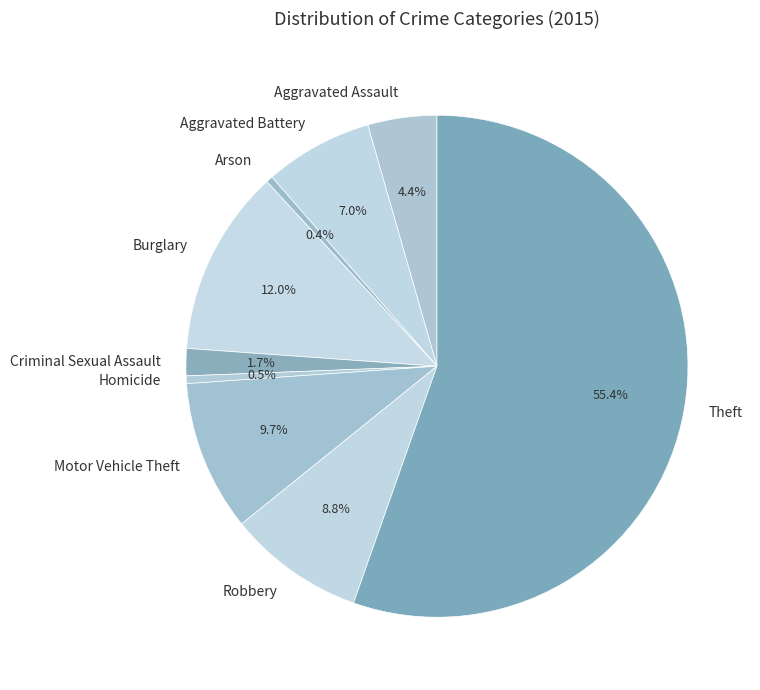

What is the ratio of the value at Homicide to the value at Aggravated Battery?

0.1